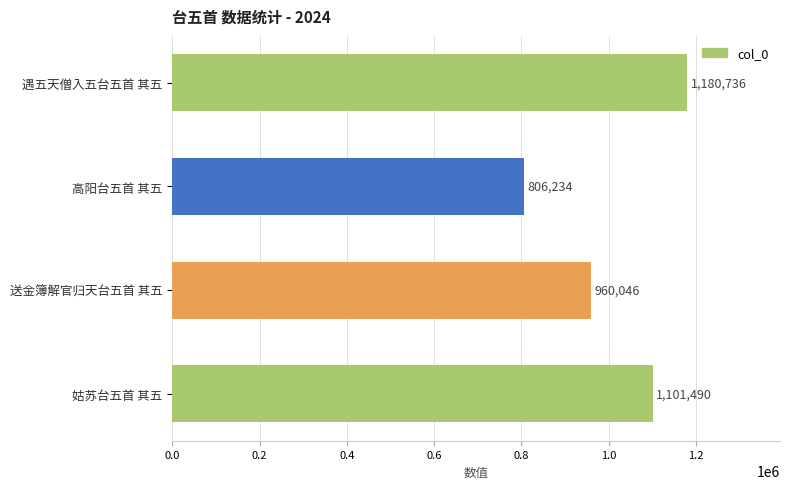

Does the chart contain stacked bars?

No